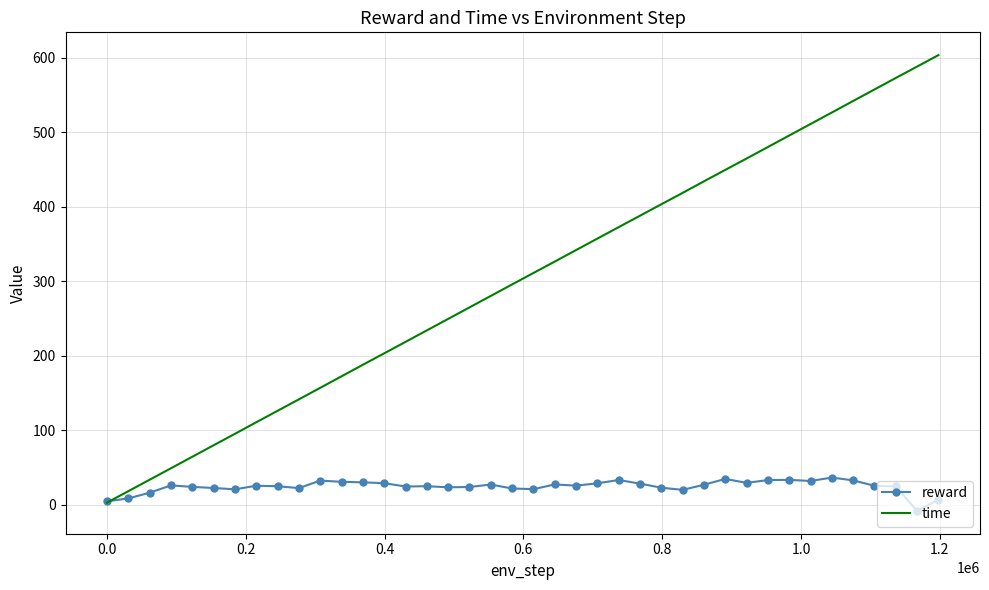

Which series has the widest spread of values?

time